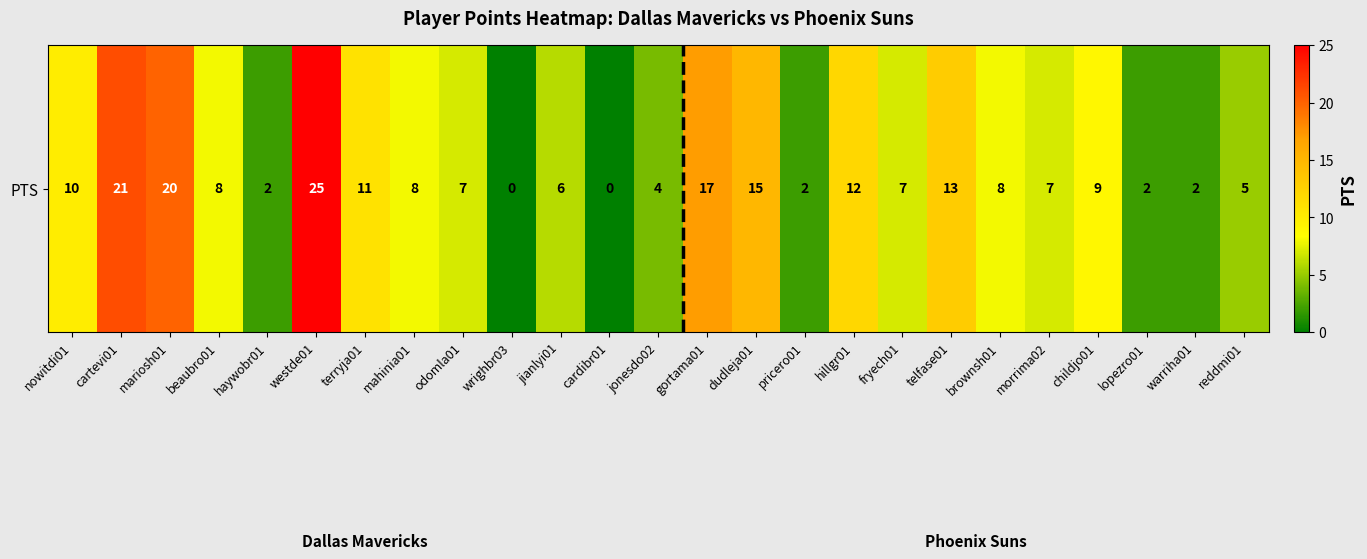

Approximately how many times larger is the value at brownsh01 compared to jonesdo02?

2.0